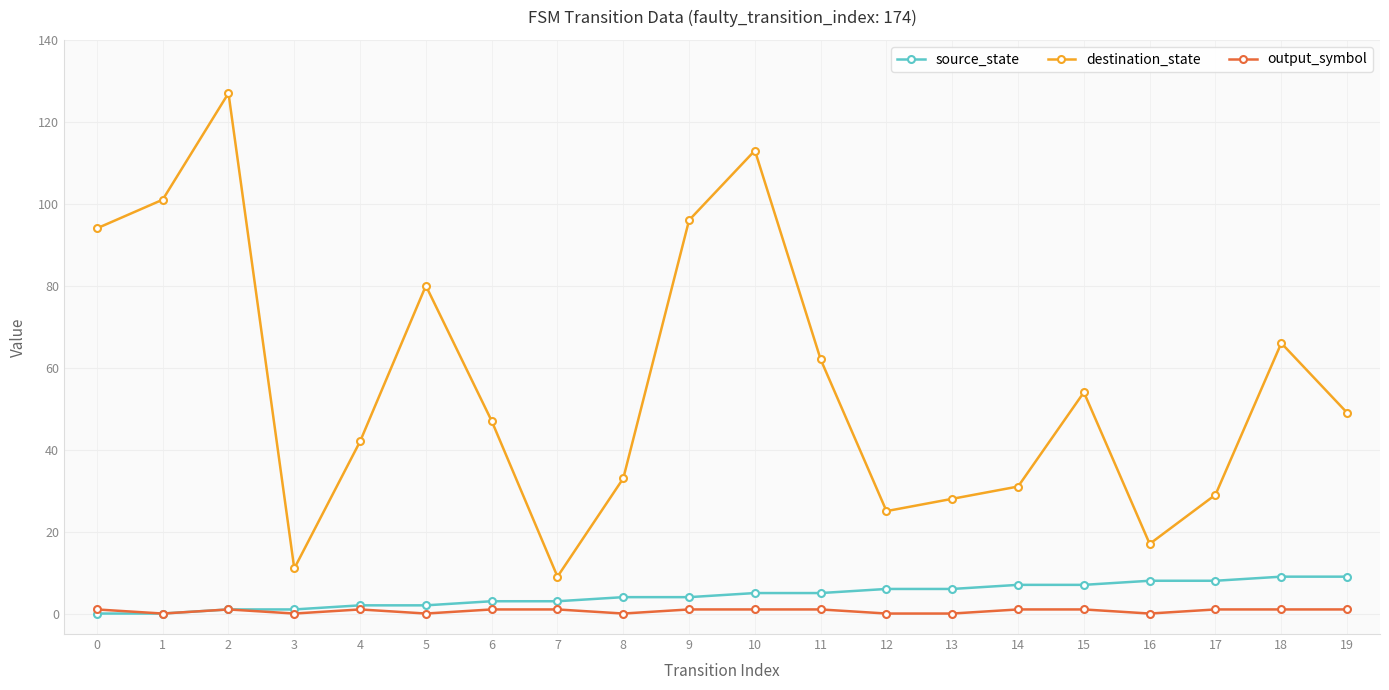

List the series in order of their peak value, highest first.

destination_state, source_state, output_symbol